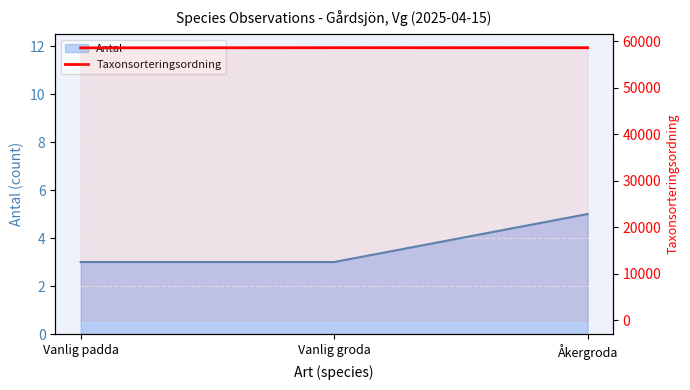

Which category has the highest value across all series?

Vanlig groda